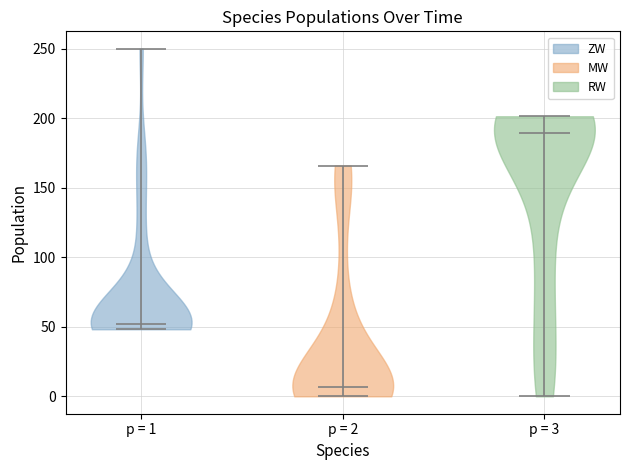

Which violin has the highest median line?

p = 3